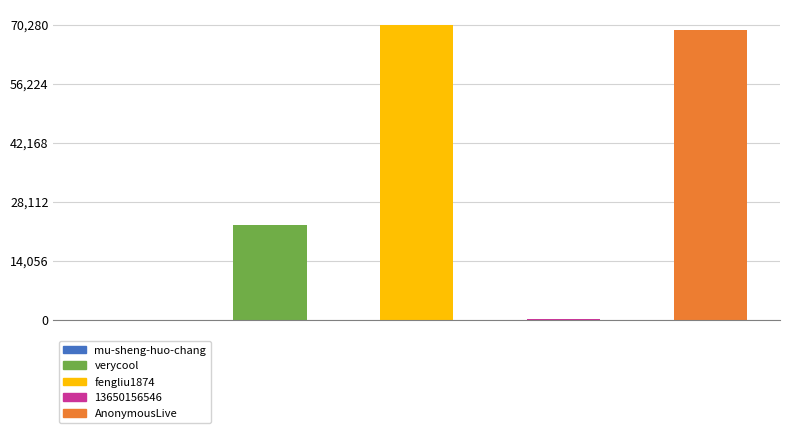

What is the sum of all values?

162174